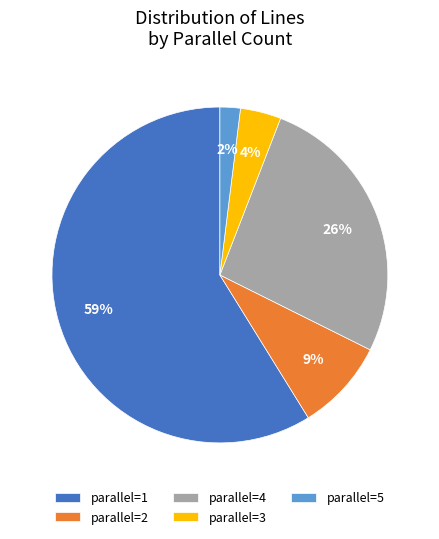

To the nearest percent, what portion does parallel=3 represent?

4%